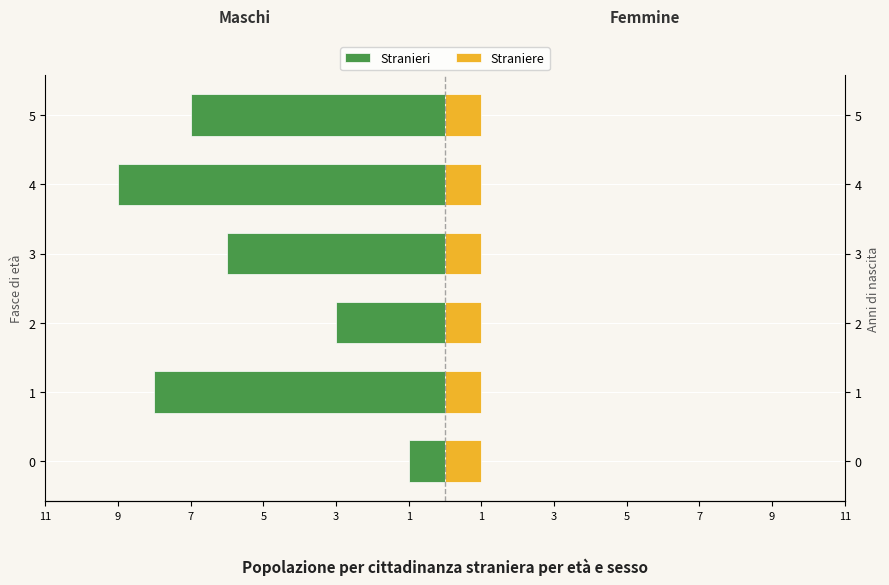

What is the value of the Stranieri bar at the 4th from the left?

-6.0